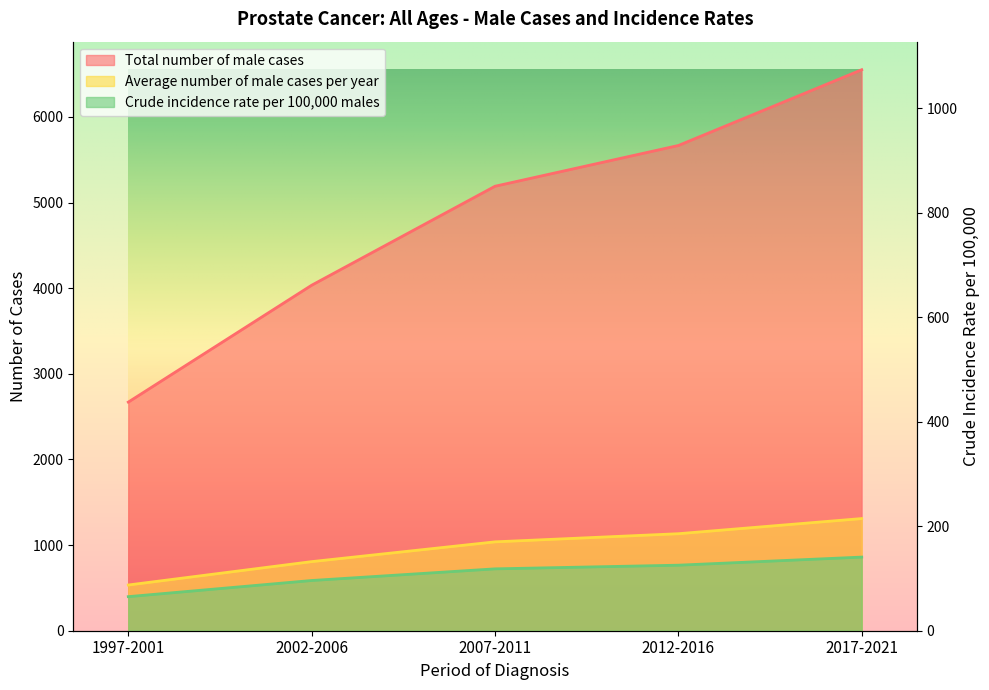

The Crude incidence rate per 100,000 males series shows 198.4 at 2017-2021. True or false?

False